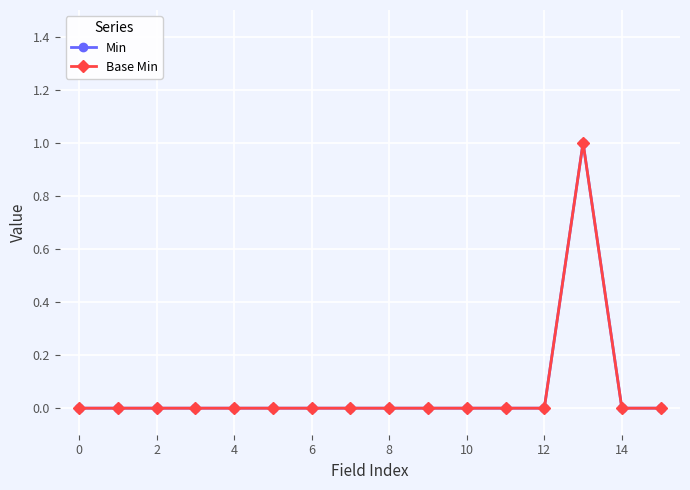

True or false: Min and Base Min intersect in this chart.

False